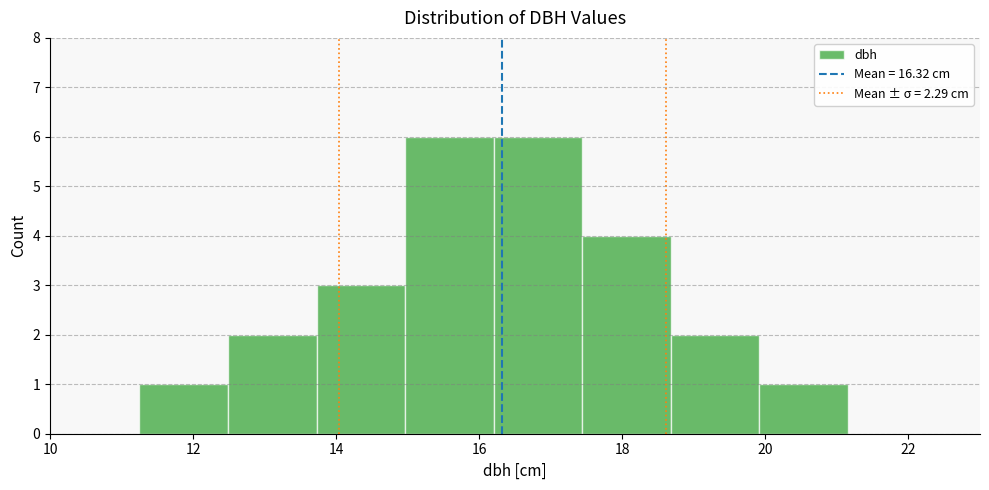

Reading left to right, list every bar in this chart as the range it spans on the x-axis followed by its height. Neither the bar edges nor the heights are printed on the chart, so give them approximately, as read against the axes.

11.2 to 12.4: 1
12.4 to 13.8: 2
13.8 to 15.0: 3
15.0 to 16.2: 6
16.2 to 17.4: 6
17.4 to 18.6: 4
18.6 to 20.0: 2
20.0 to 21.2: 1